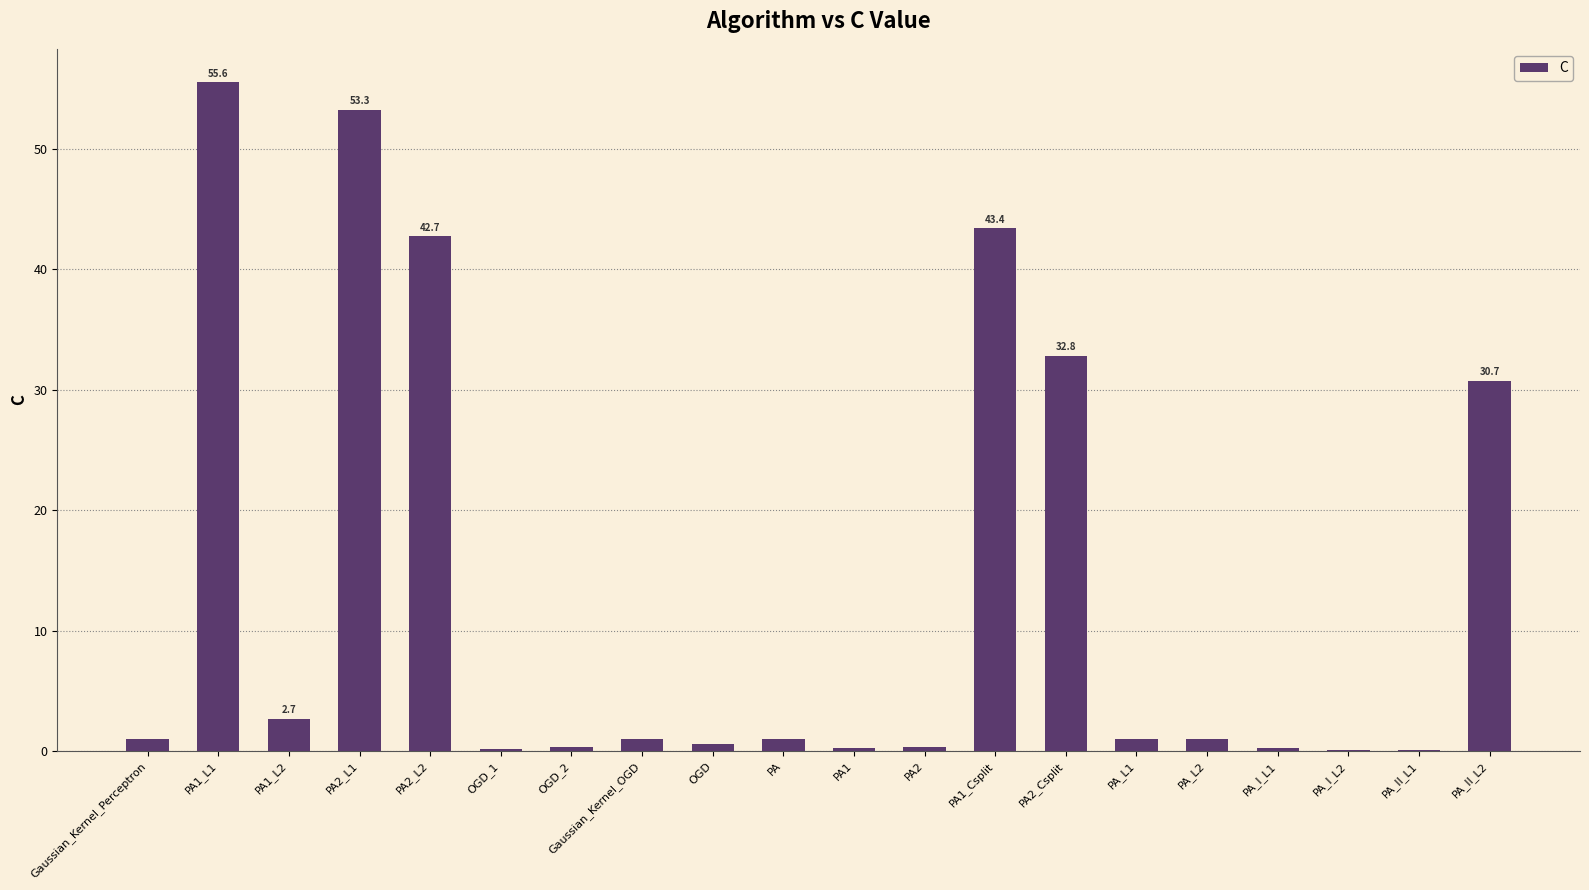

At which label is the value closest to 27?

PA_II_L2